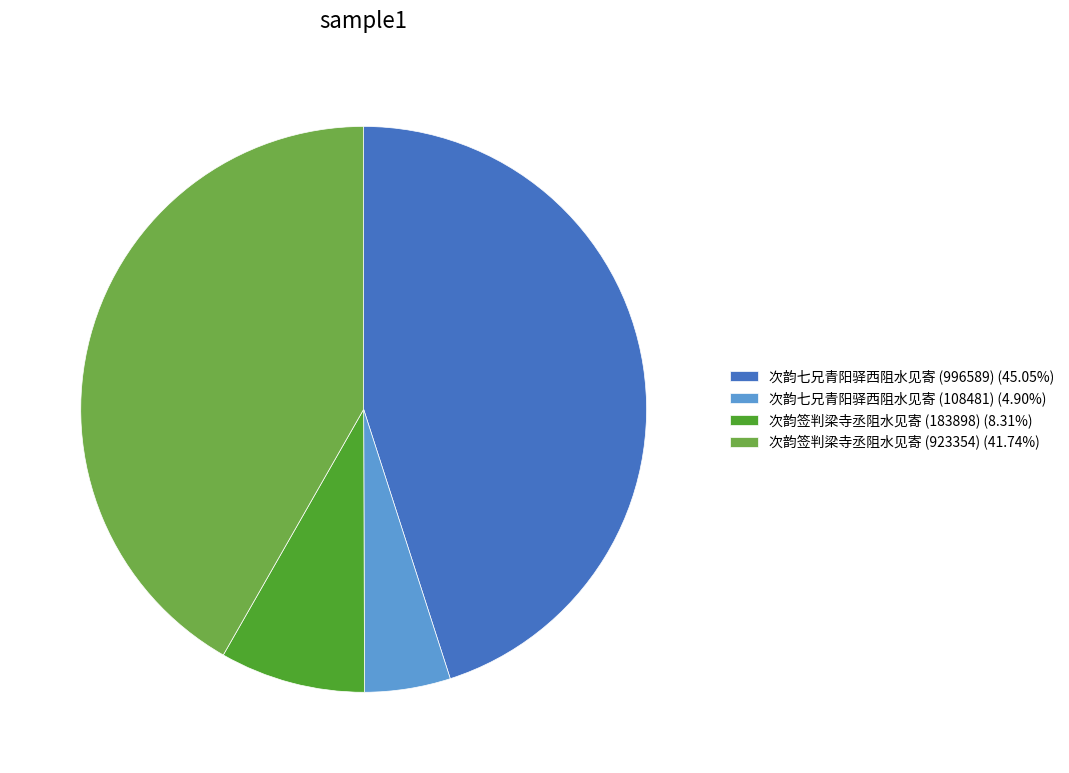

Which has a higher value, 次韵签判梁寺丞阻水见寄 (183898) or 次韵七兄青阳驿西阻水见寄 (996589)?

次韵七兄青阳驿西阻水见寄 (996589)